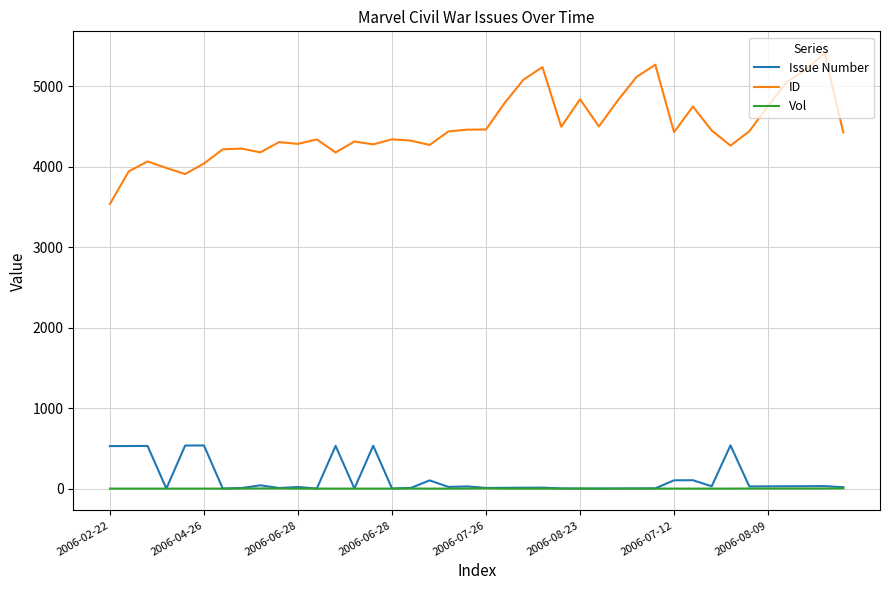

Which series has the widest spread of values?

ID